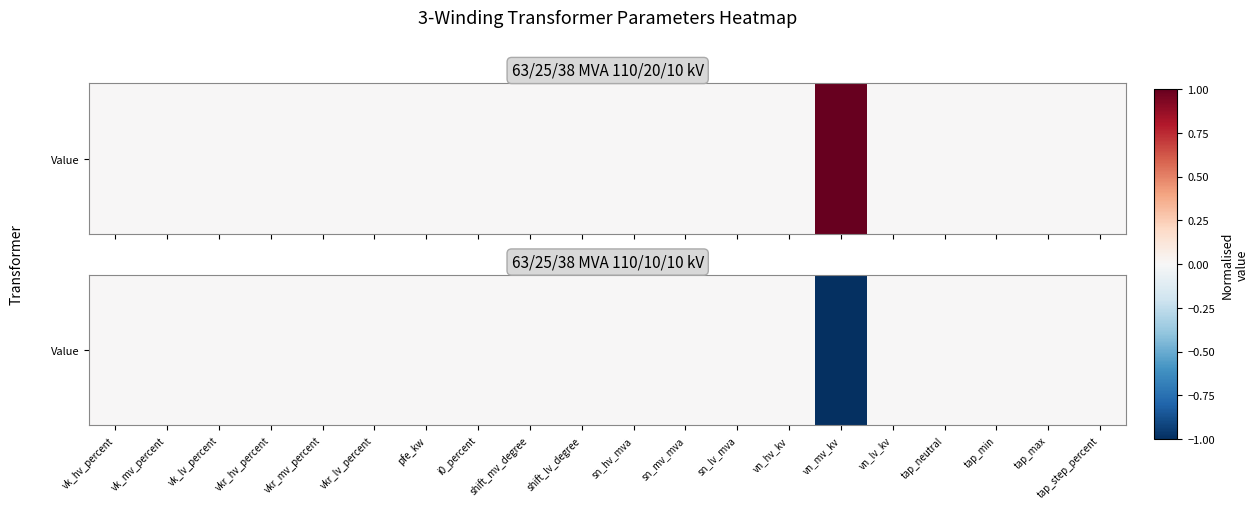

Reading left to right, what are all the values shown in this chart?

vk_hv_percent=0	vk_mv_percent=0	vk_lv_percent=0	vkr_hv_percent=0	vkr_mv_percent=0	vkr_lv_percent=0	pfe_kw=0	i0_percent=0	shift_mv_degree=0	shift_lv_degree=0	sn_hv_mva=0	sn_mv_mva=0	sn_lv_mva=0	vn_hv_kv=0	vn_mv_kv=-1	vn_lv_kv=0	tap_neutral=0	tap_min=0	tap_max=0	tap_step_percent=0